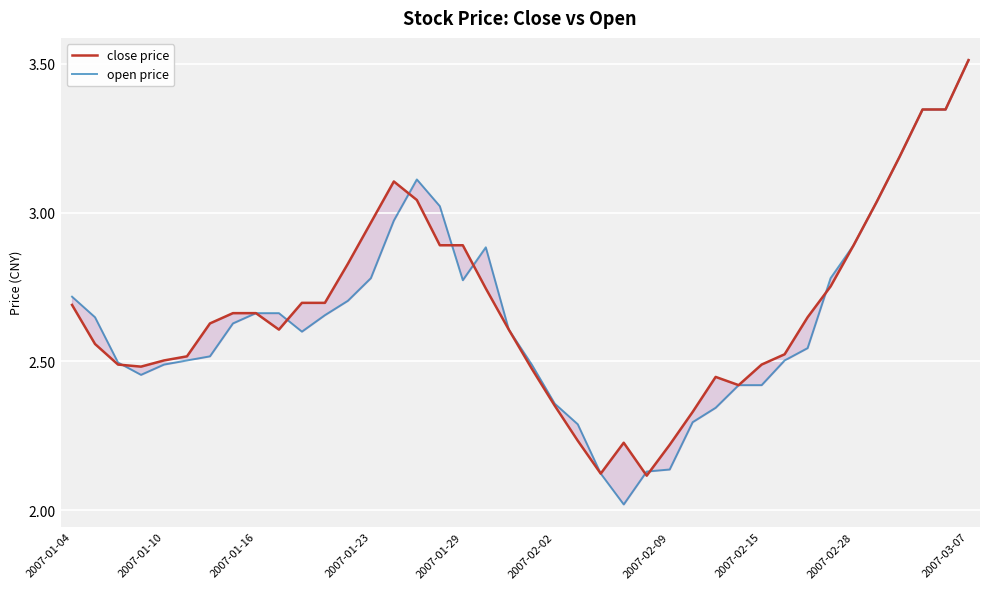

What is the average value of the open price series?

2.7